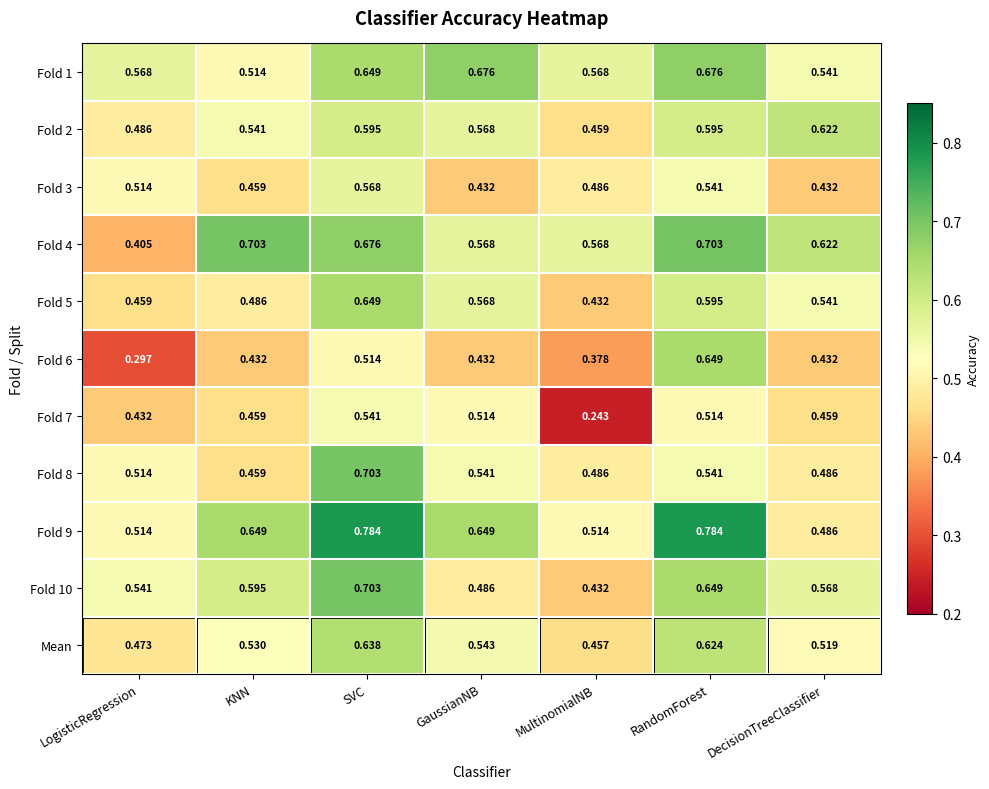

Which label corresponds to the smallest value in the chart?

MultinomialNB